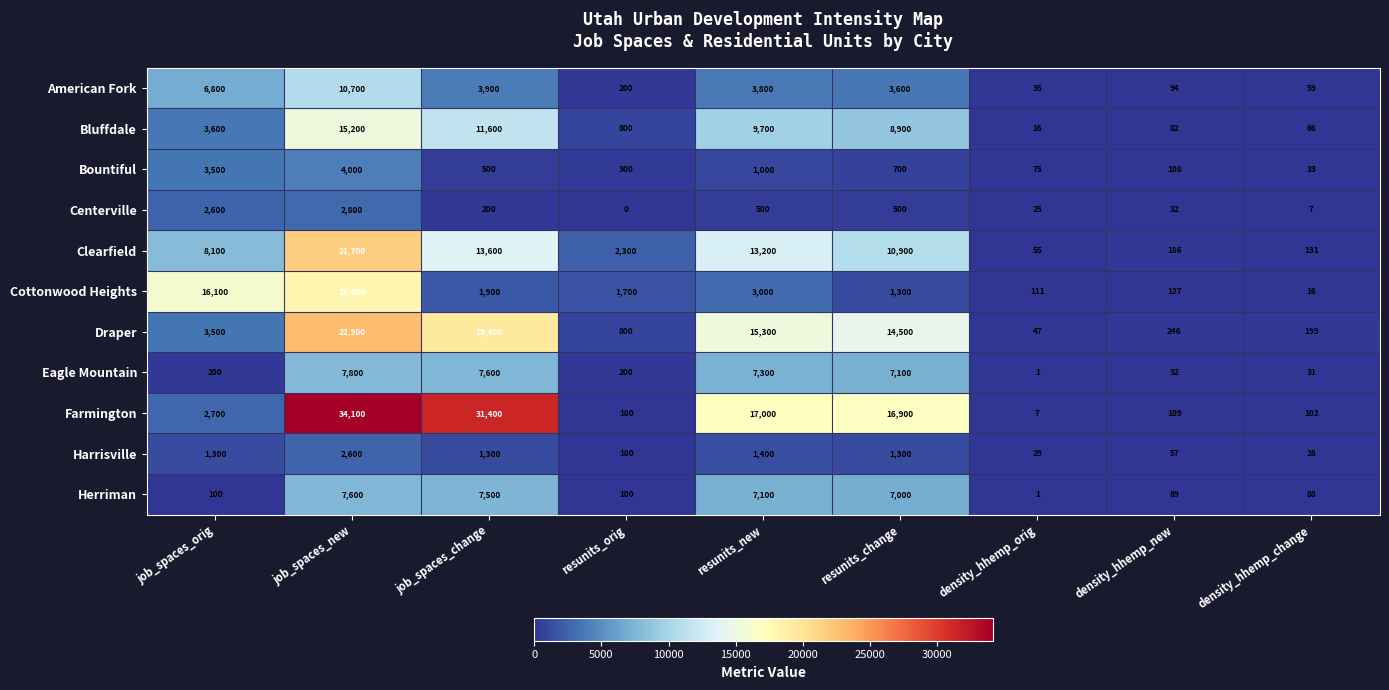

At which label does Harrisville reach its minimum?

density_hhemp_change